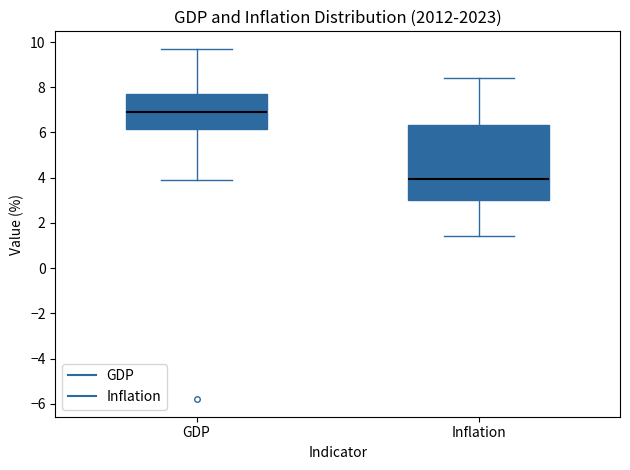

Reading left to right, read every box against the y-axis: the position of its median line, the range the box covers, and the ends of its whiskers. The values are not printed on the chart, so give them approximately, as read against the axis.

GDP: median 7.0, box 6.2 to 7.8, whiskers 4.0 to 9.8
Inflation: median 4.0, box 3.0 to 6.4, whiskers 1.4 to 8.4